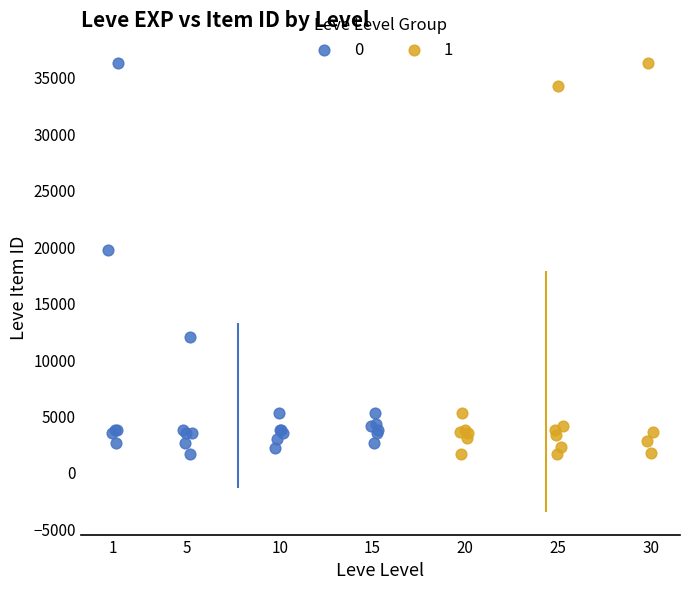

What are all the series names shown in the legend?

0, 1